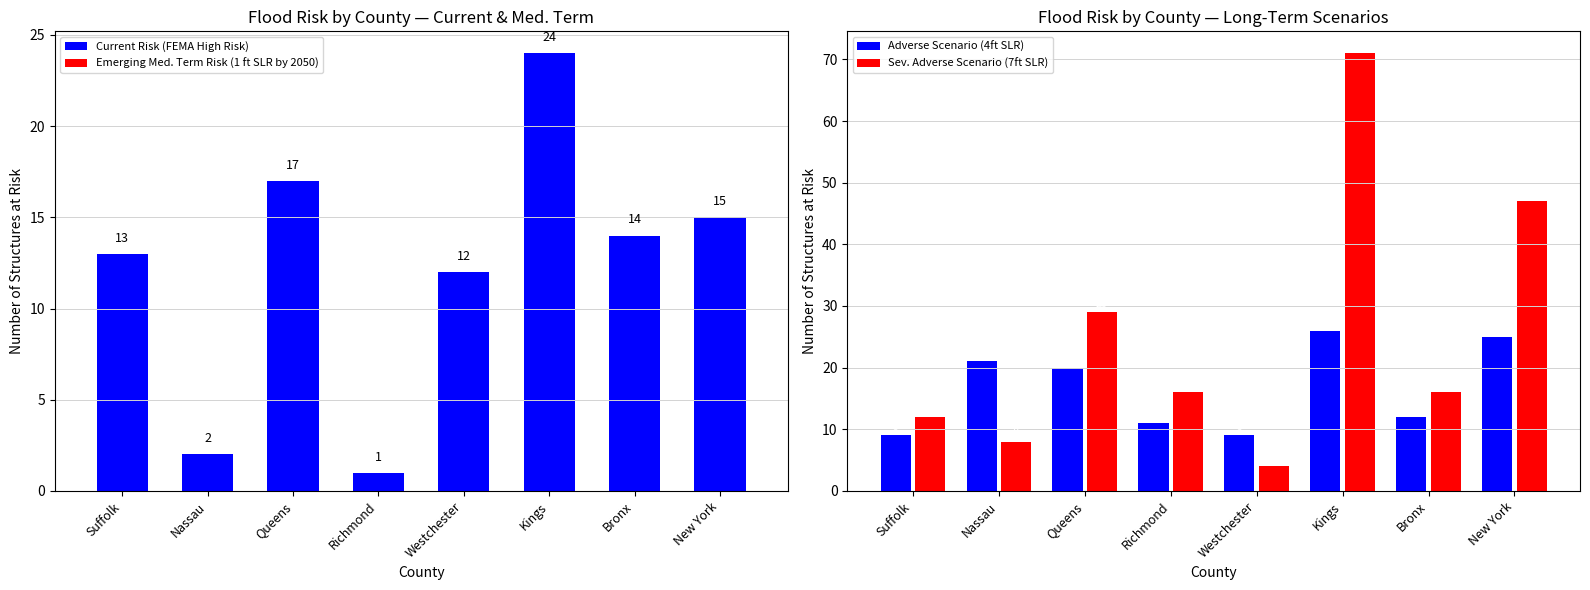

Which series changed the most between Bronx and New York?

Emerging Long Term Risk in Sev. Adverse Scenario (7ft SLR by 2100)